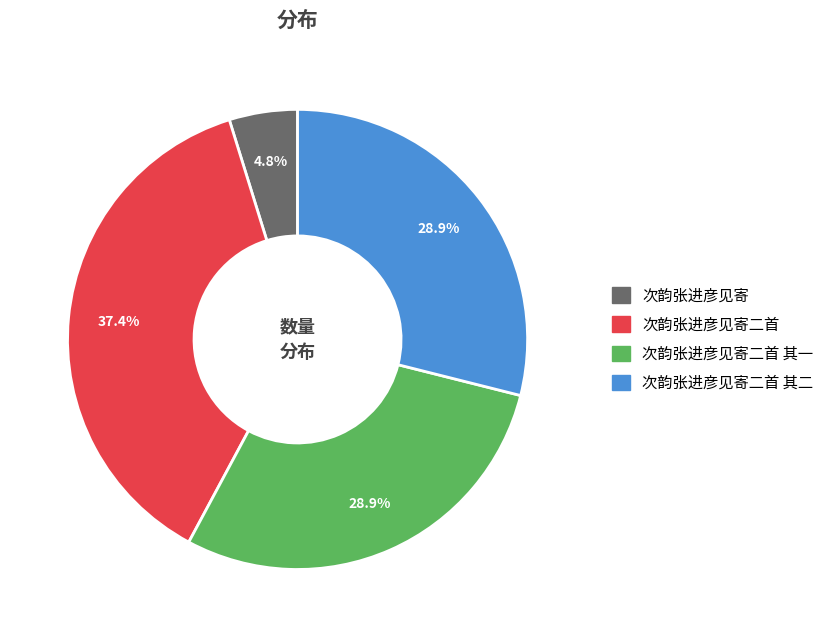

Is there any slice that represents more than half of the pie?

No